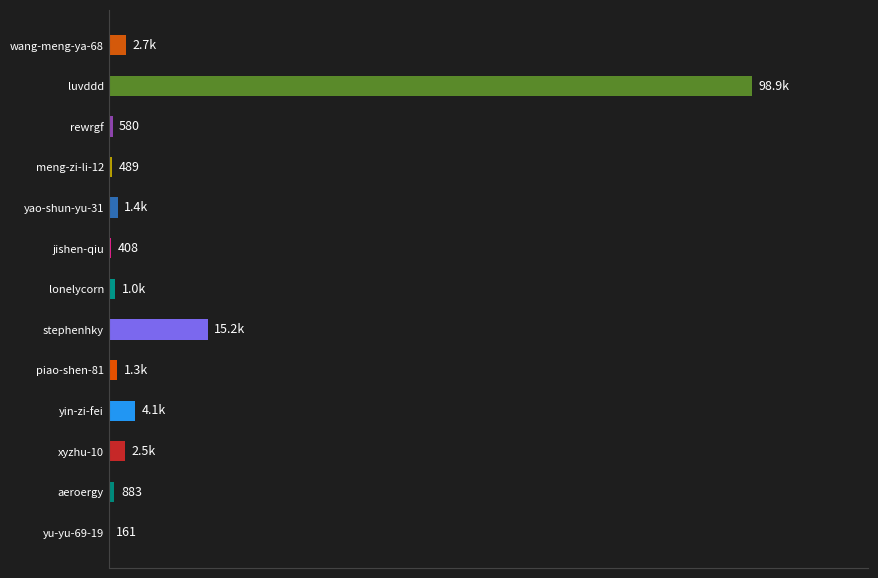

Which label corresponds to the smallest value in the chart?

yu-yu-69-19